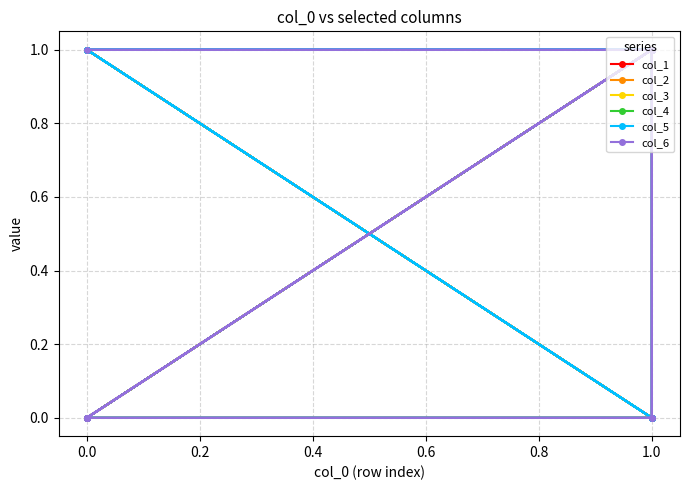

Where is the first local maximum for col_1?

0.2